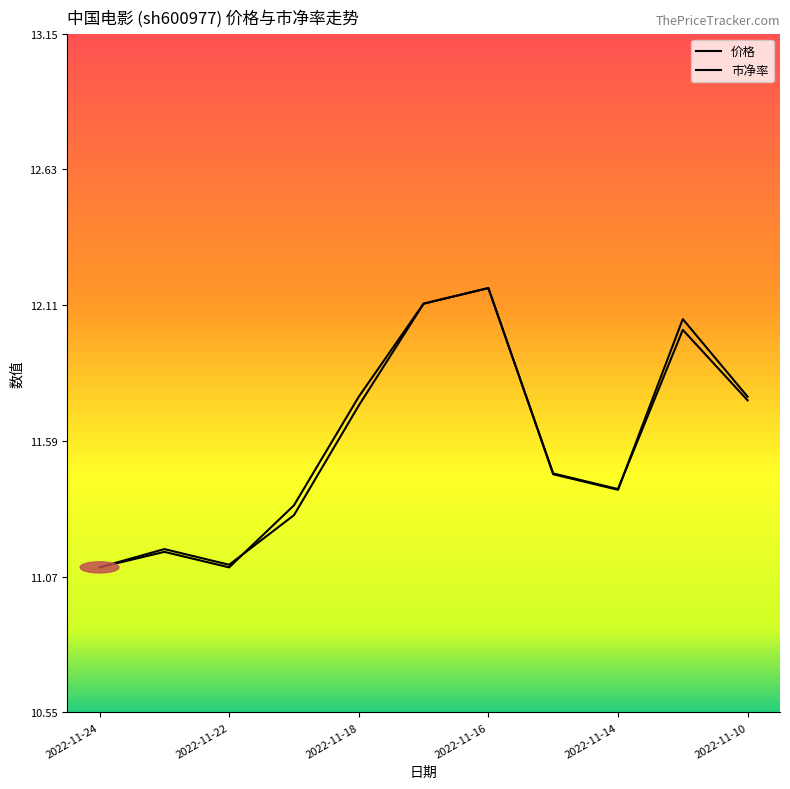

Reading left to right, list all the values displayed in this chart.

价格: 2022-11-10=11.8	2022-11-11=12.0	2022-11-14=11.4	2022-11-15=11.5	2022-11-16=12.2	2022-11-17=12.1	2022-11-18=11.7	2022-11-21=11.3	2022-11-22=11.1	2022-11-23=11.2	2022-11-24=11.1
市净率: 2022-11-10=2.0	2022-11-11=2.0	2022-11-14=1.9	2022-11-15=1.9	2022-11-16=2.1	2022-11-17=2.0	2022-11-18=2.0	2022-11-21=1.9	2022-11-22=1.9	2022-11-23=1.9	2022-11-24=1.9